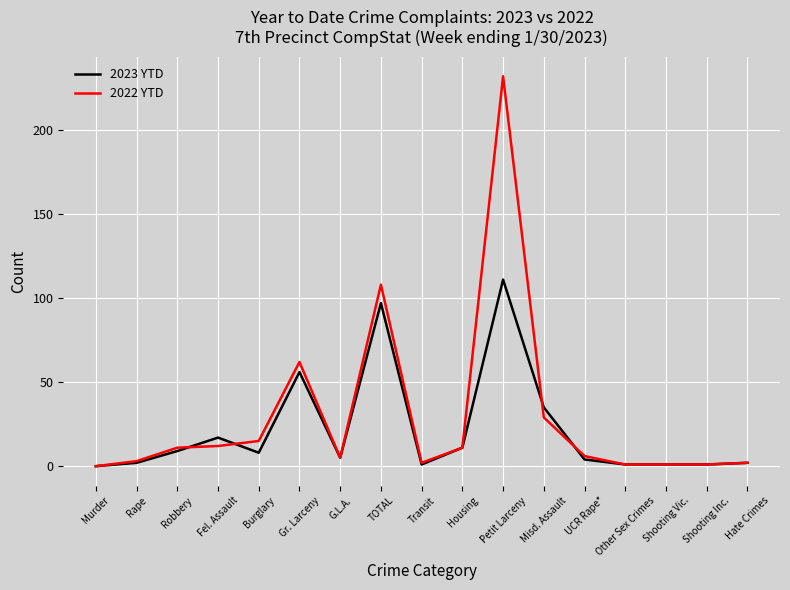

How many lines are shown in the chart?

2